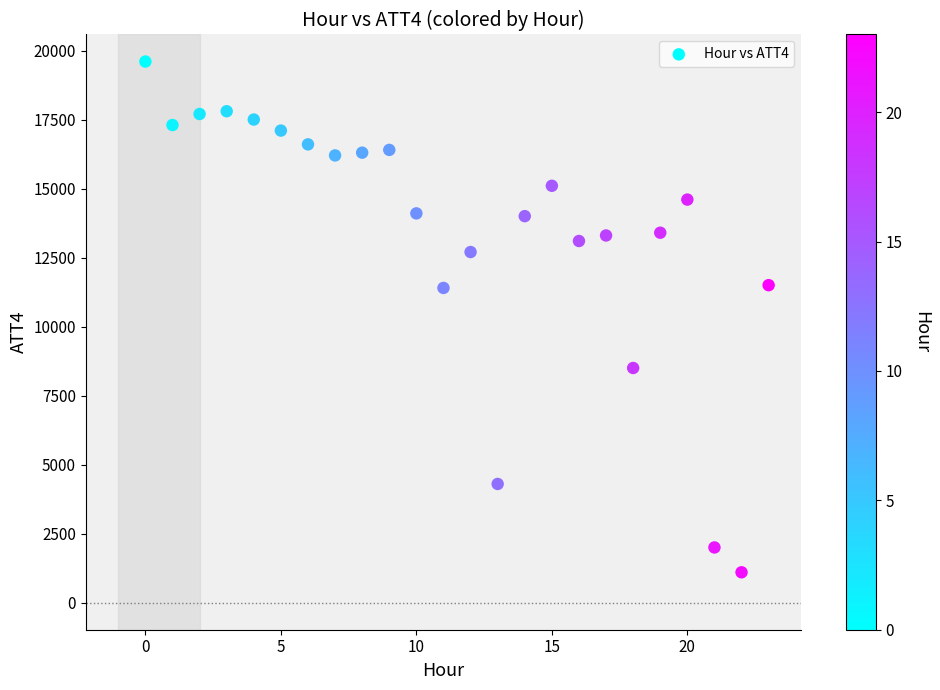

What is the range of Y values (max minus min)?

18500